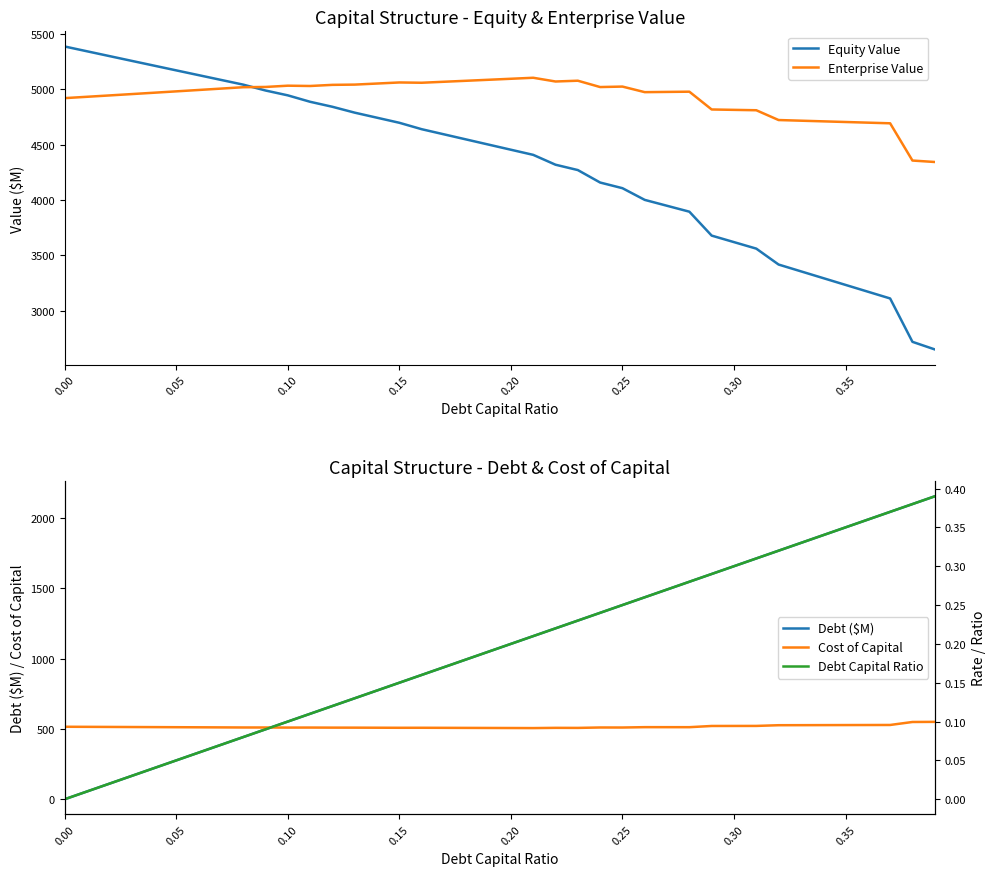

True or false: Debt ($M) has a value of 2039.3 at 0.25.

False